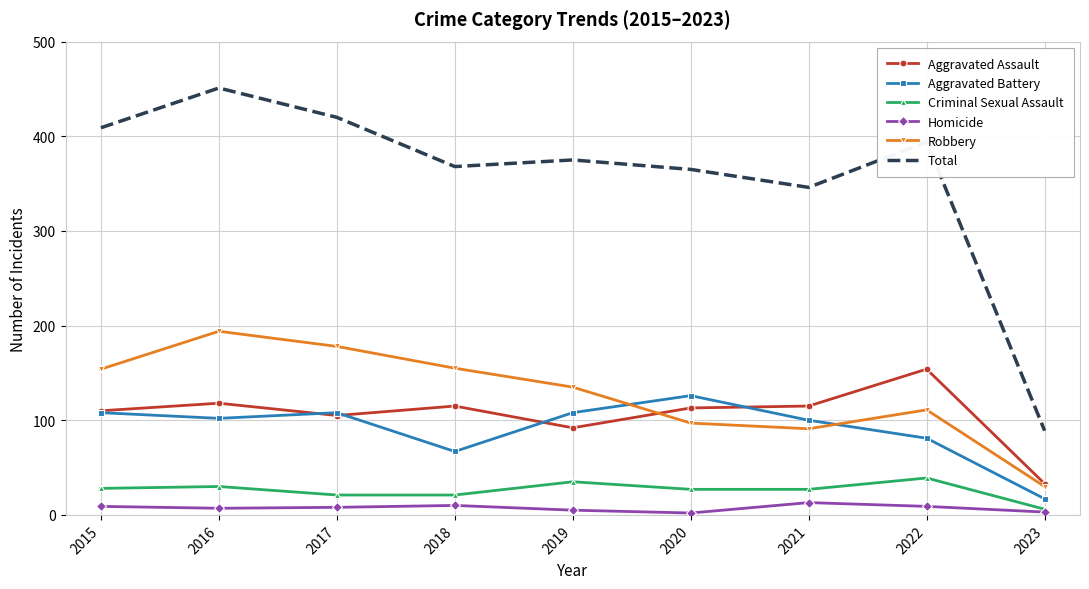

True or false: Homicide and Aggravated Battery cross at least once.

False